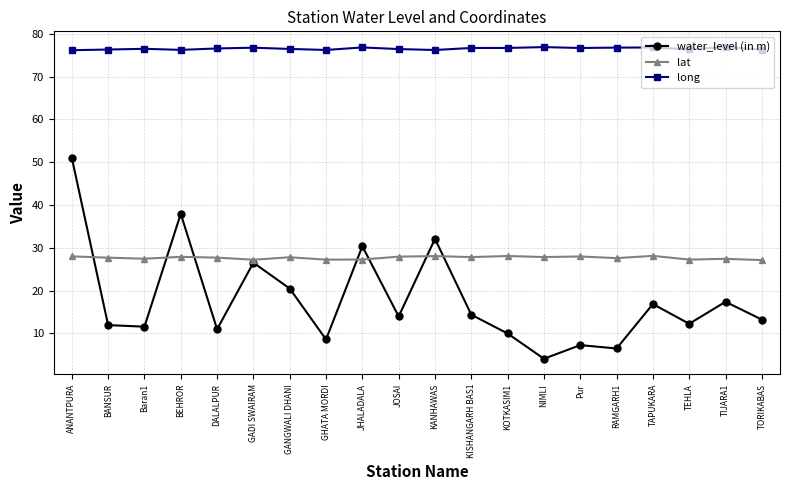

True or false: water_level (in m) and lat cross at least once.

True